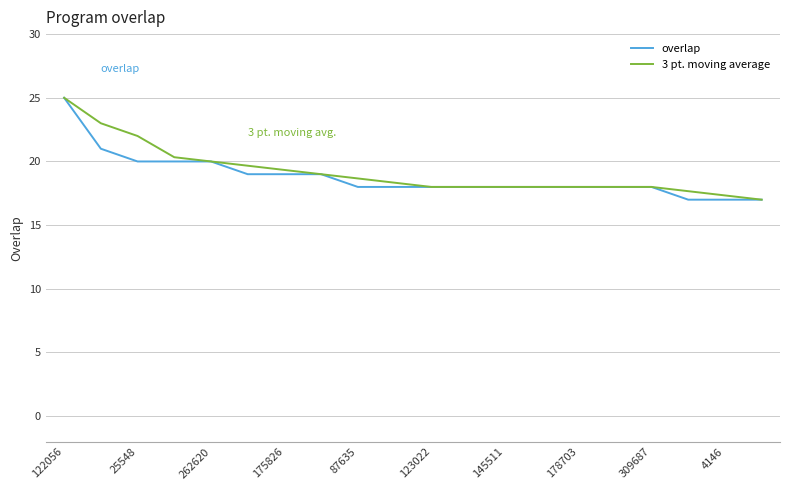

What is the highest value of the overlap series?

25.0